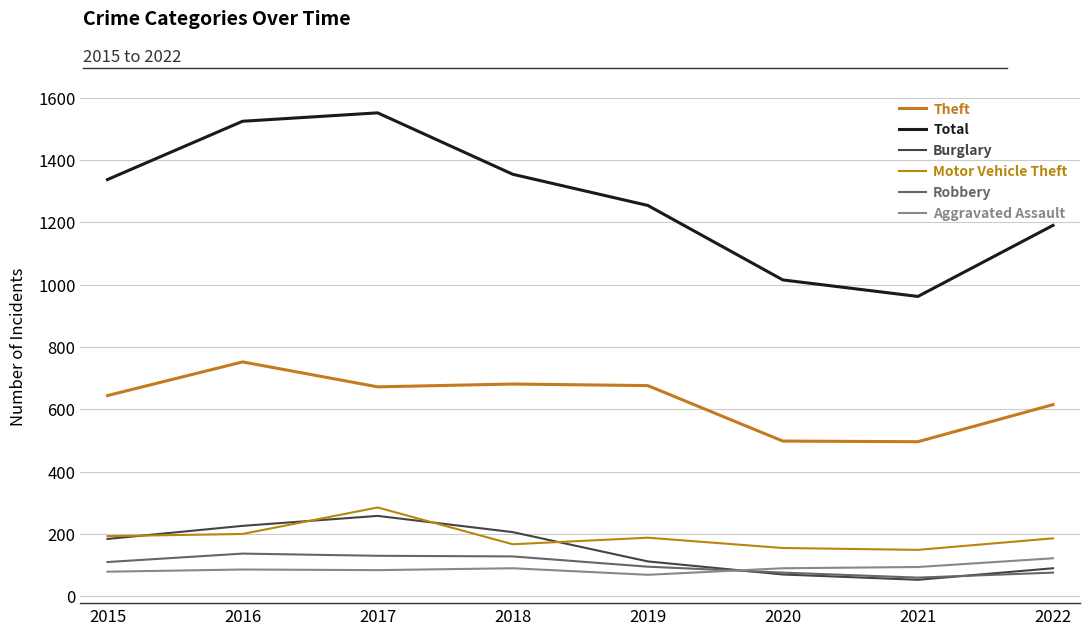

The value of Aggravated Assault at 2016 is 43. True or false?

False